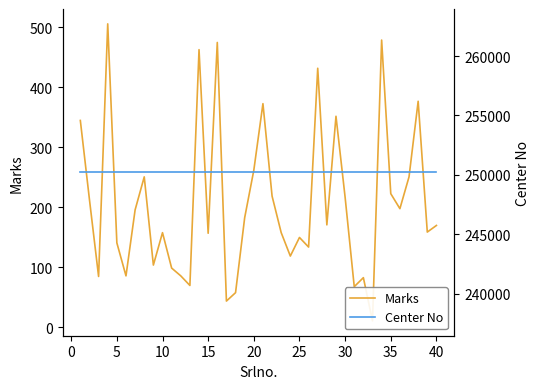

What is the value of the Center No point at the 32nd from the left?

250208